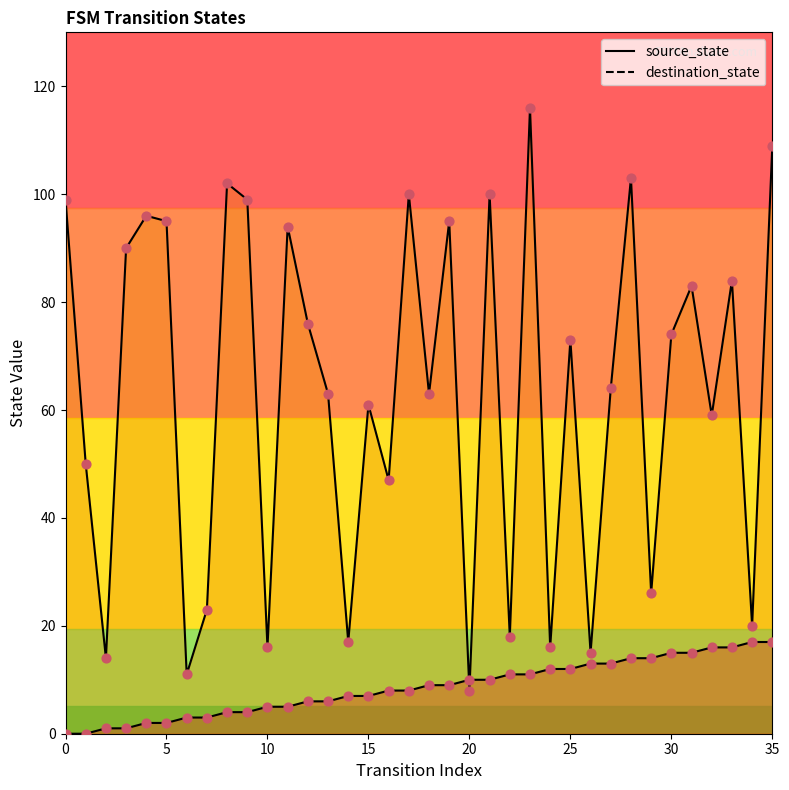

Which series has the largest total across all categories?

destination_state